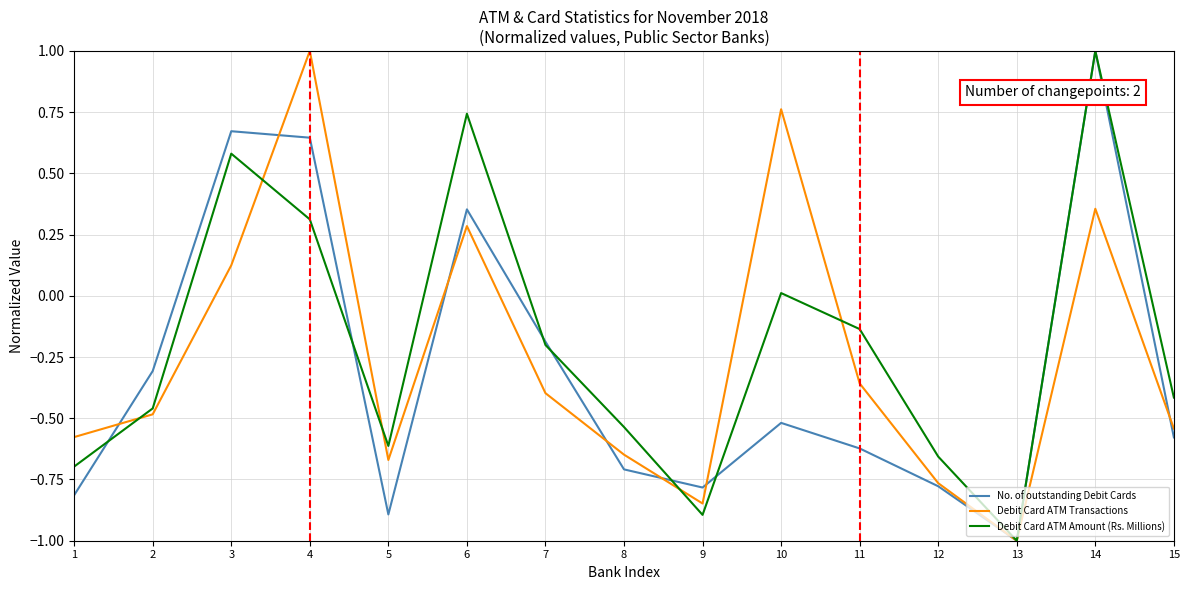

Which series has the largest total across all categories?

Debit Card ATM Amount (Rs. Millions)